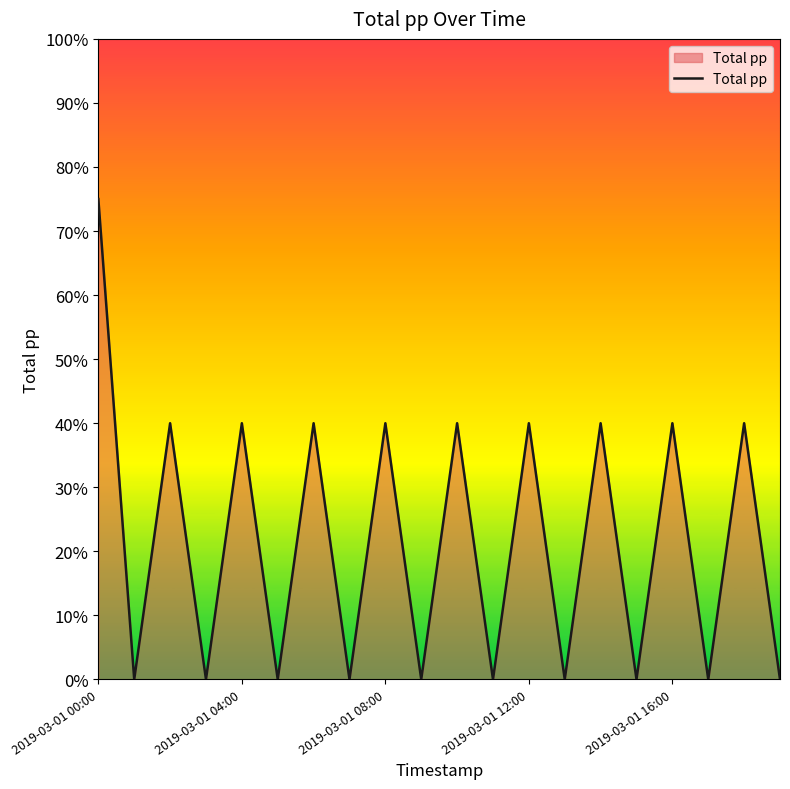

What is the difference between the maximum and minimum values?

75